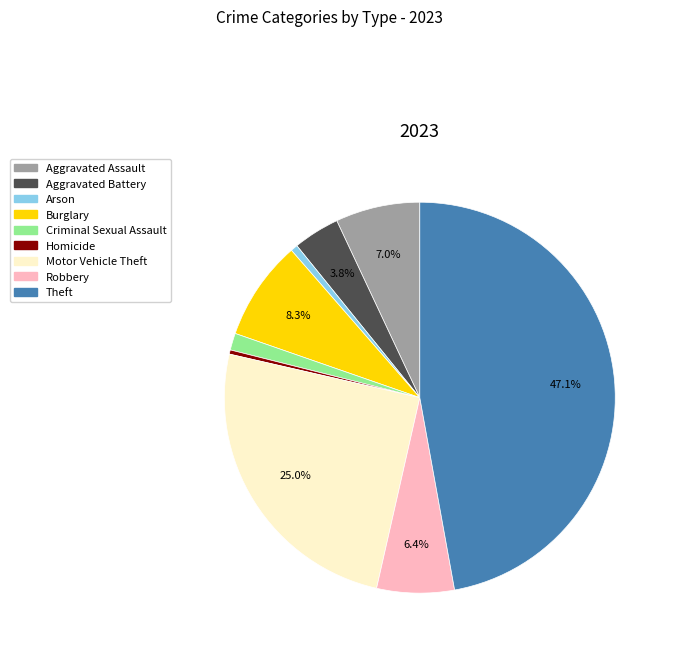

How many slices are in this pie chart?

9